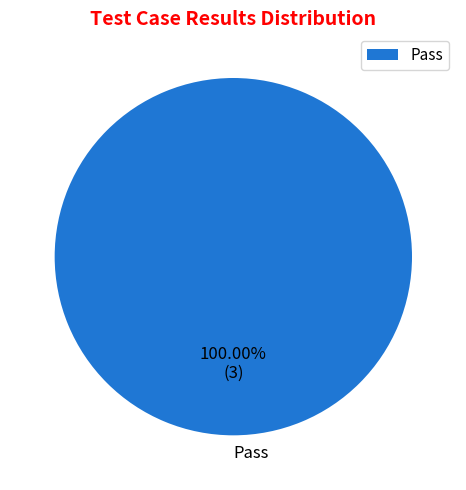

Rank the categories by value from highest to lowest.

Pass